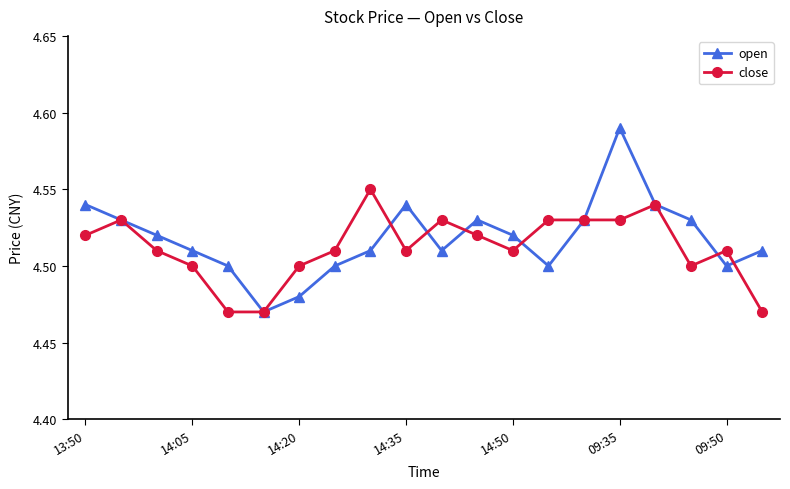

How many lines are shown in the chart?

2